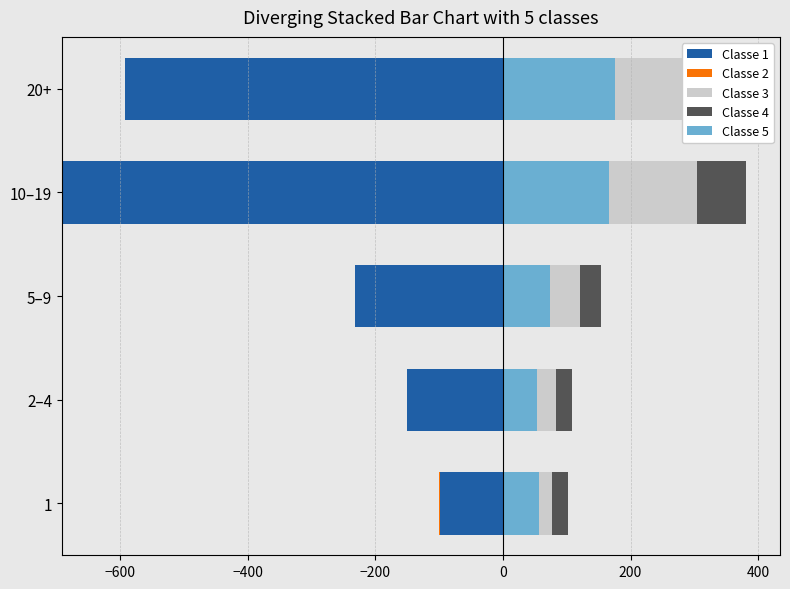

At how many categories does at least one series exceed -486?

5